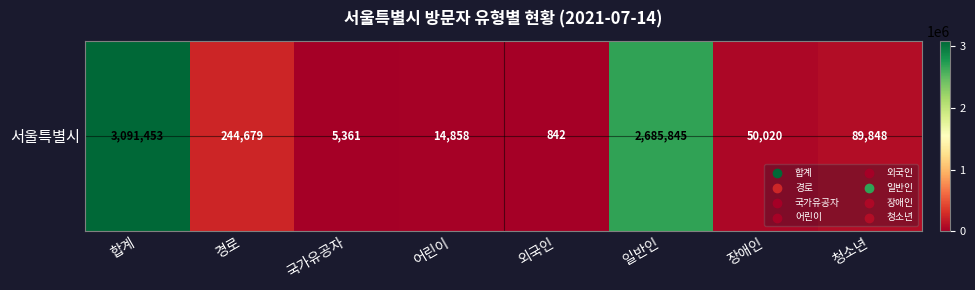

The chart shows a value of 89848 at 청소년. True or false?

True